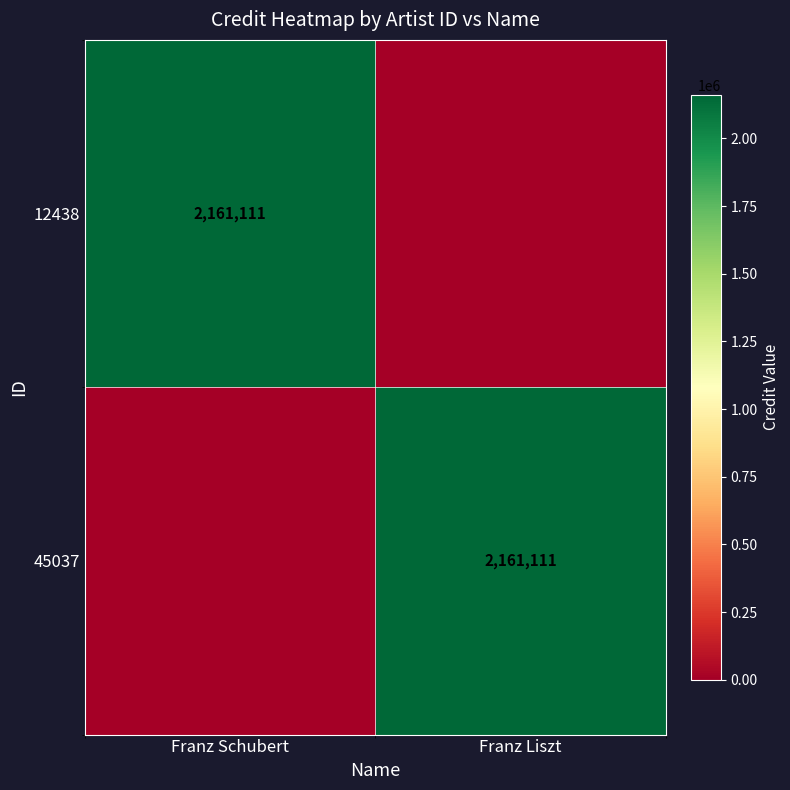

True or false: 12438 has a value of 2161111 at Franz Schubert.

True